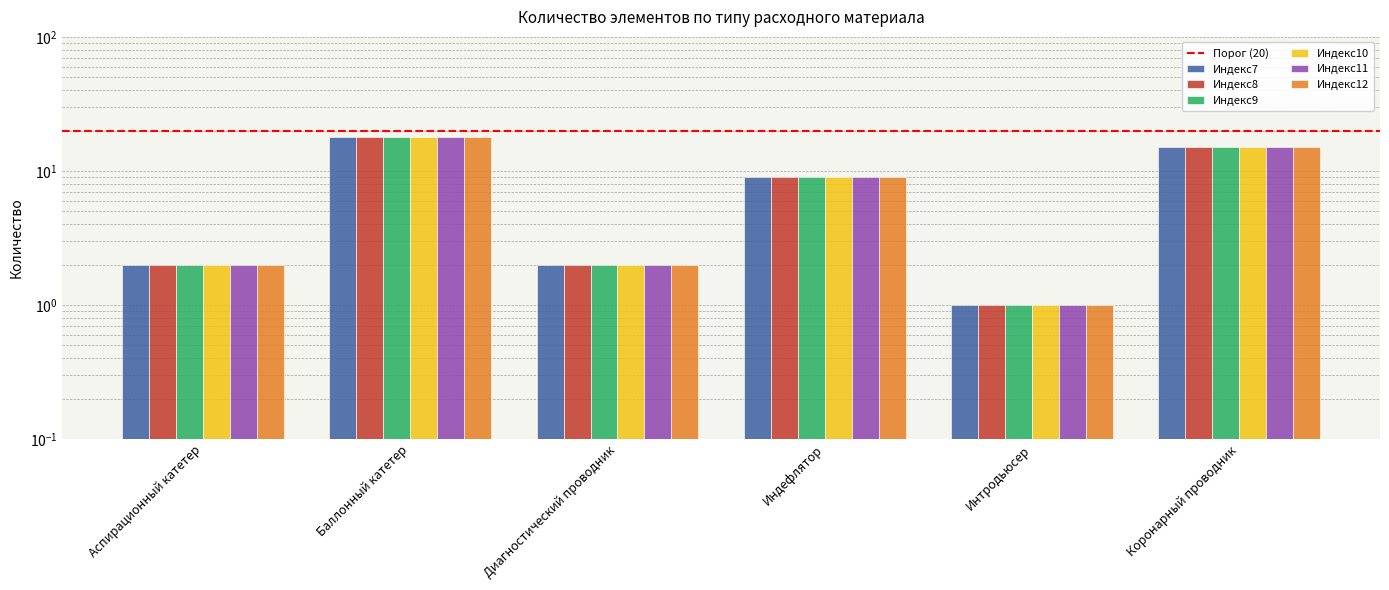

At which label does Индекс9 reach its peak?

Баллонный катетер